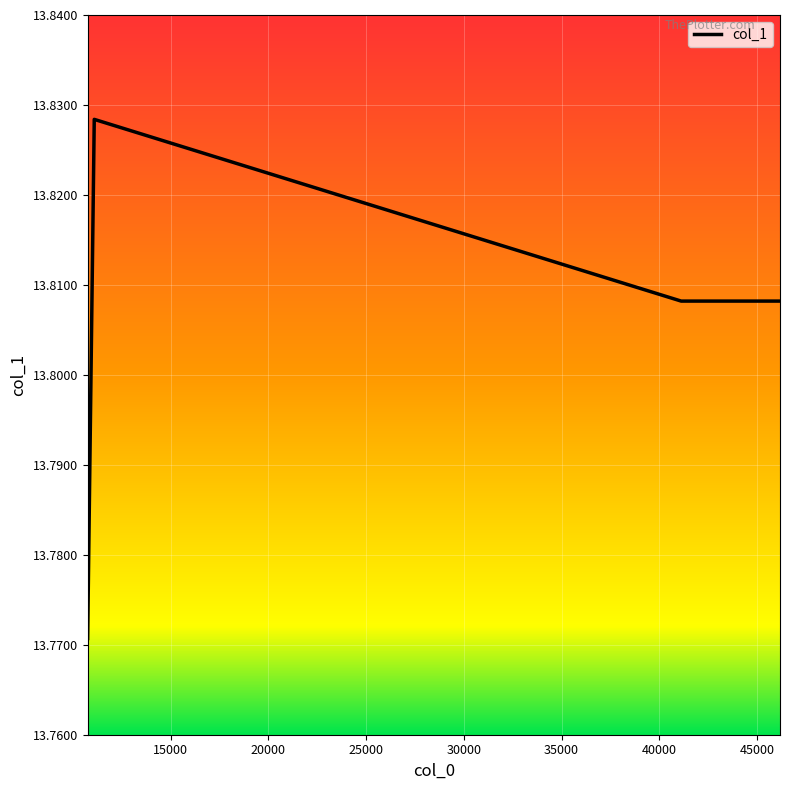

True or false: there are more than 2 points higher than both neighbors.

False